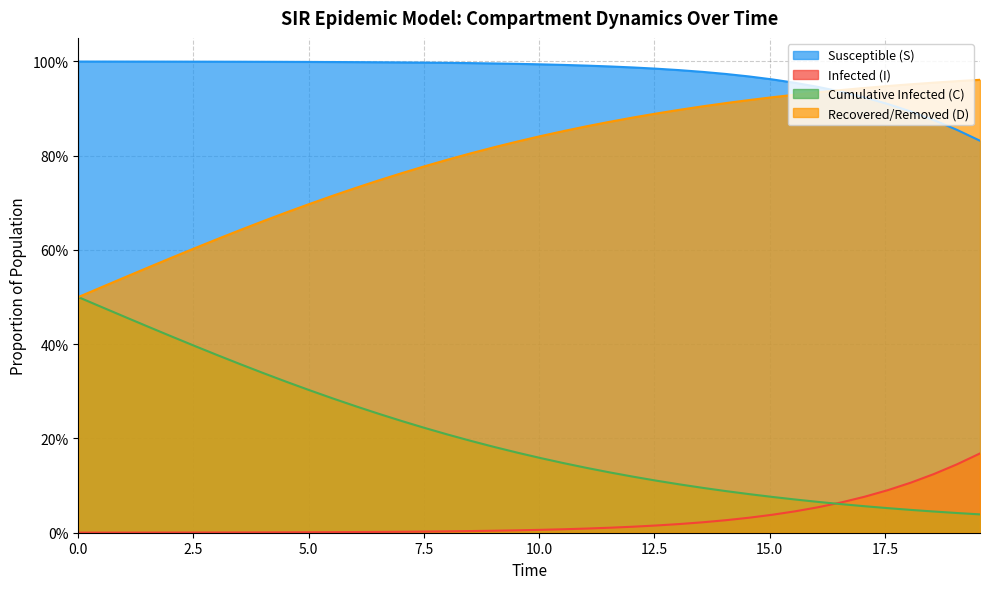

How many lines are shown in the chart?

4